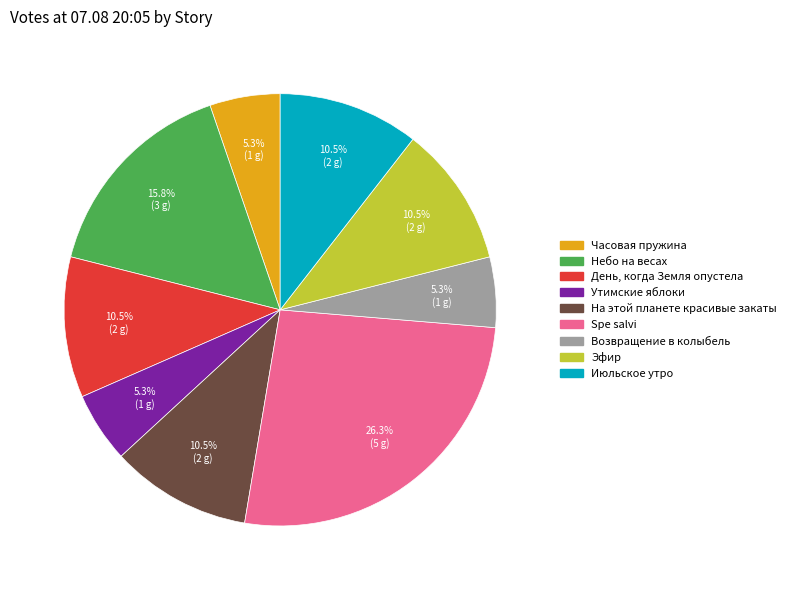

Is there a majority slice in this chart?

No